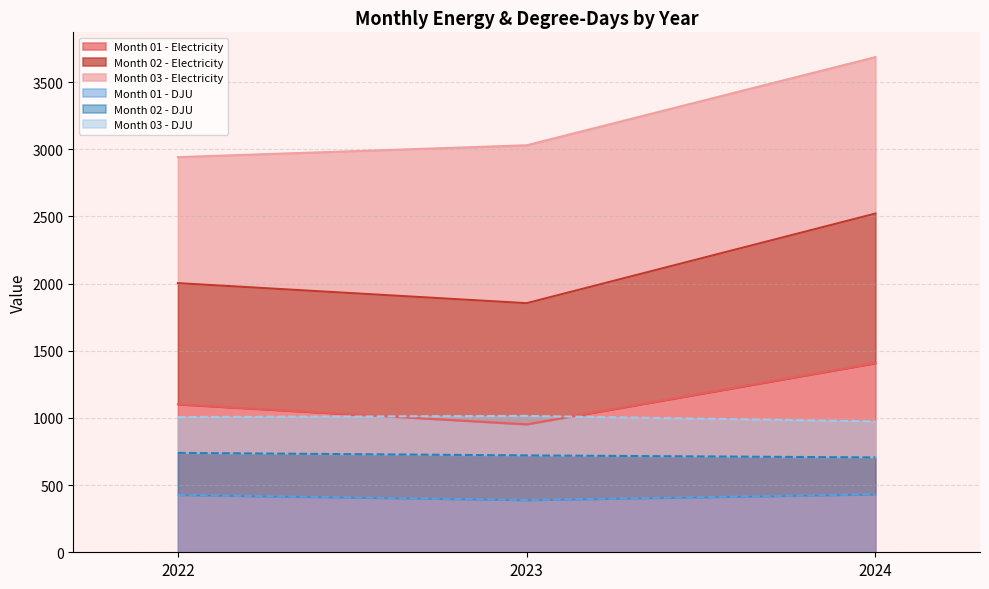

What is the value of the 01_DJU point at the 2nd from the left?

389.1